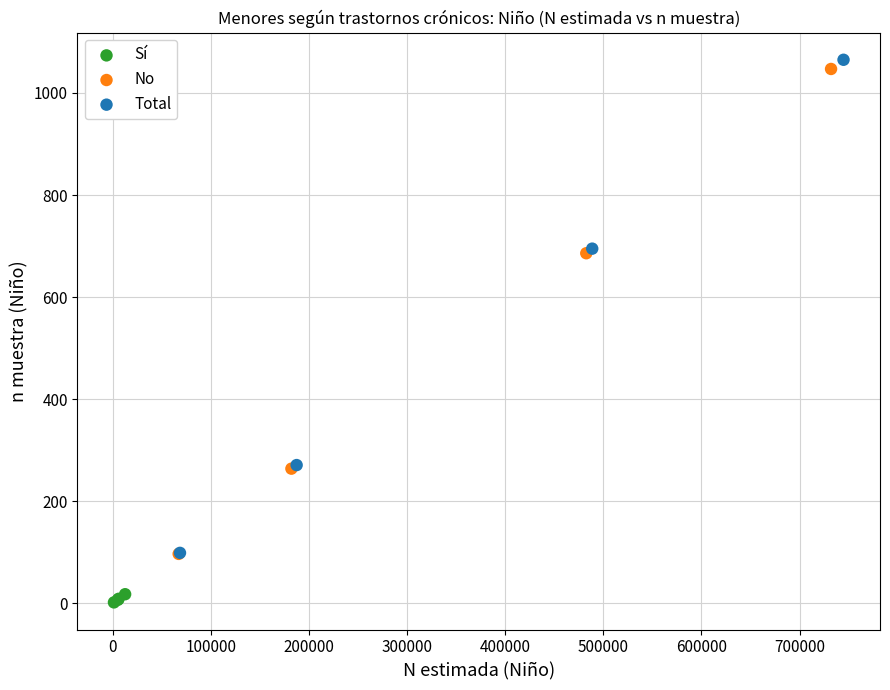

Which series has the largest Y range (max minus min)?

Total